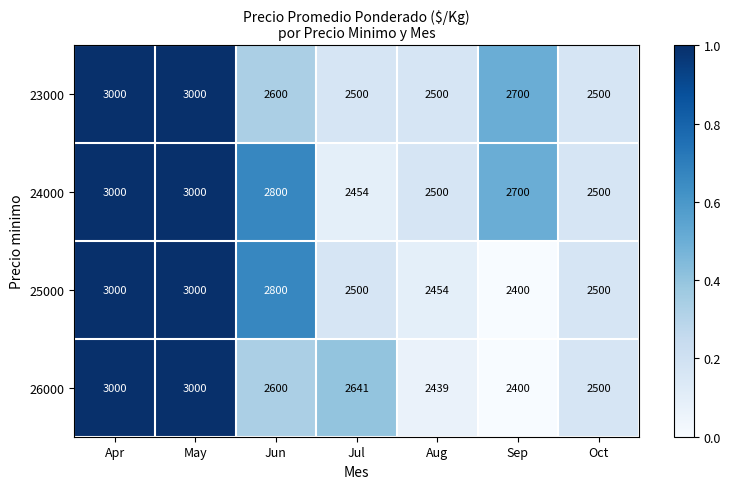

How many categories are shown in the chart?

7